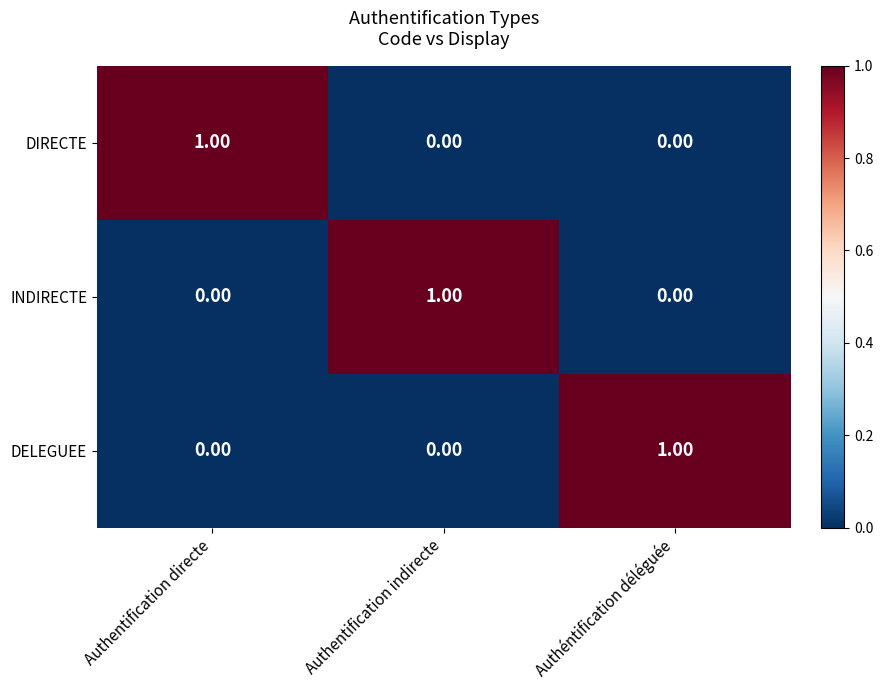

Is the value of DIRECTE at Authéntification déléguée greater than the value of INDIRECTE at Authentification indirecte?

No